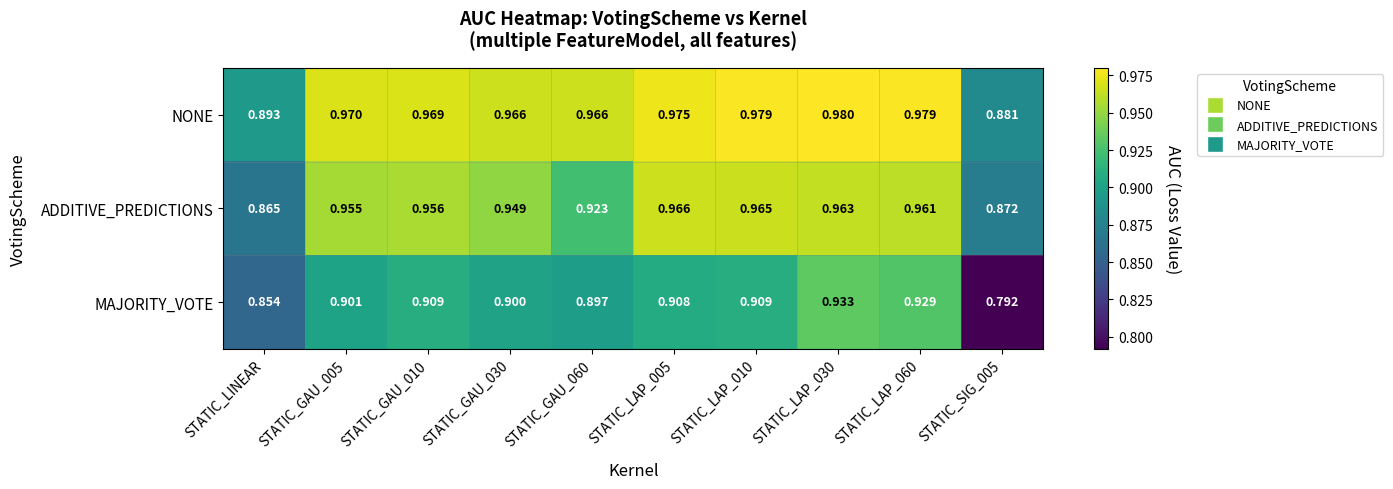

Is the value of ADDITIVE_PREDICTIONS at STATIC_SIG_005 greater than the value of MAJORITY_VOTE at STATIC_GAU_010?

No